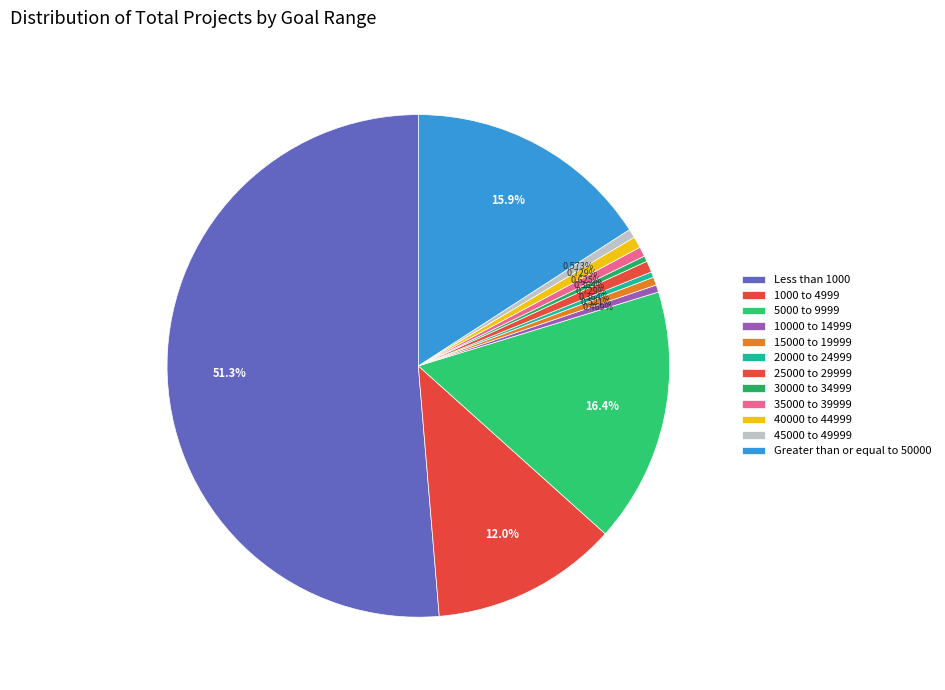

Which category has the biggest portion of the pie?

Less than 1000